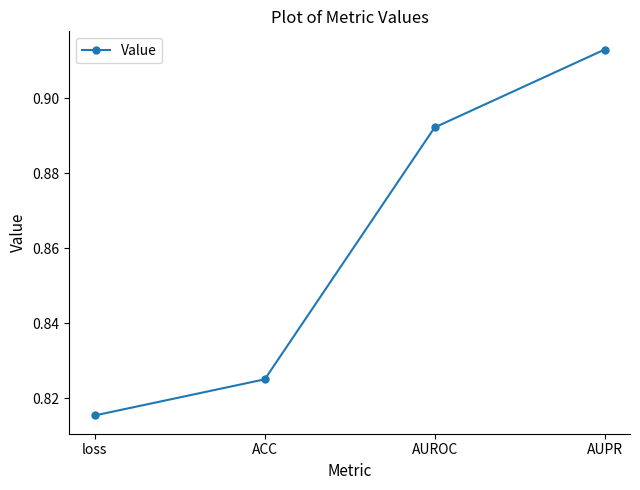

At which category does the chart reach its peak across all series?

AUPR